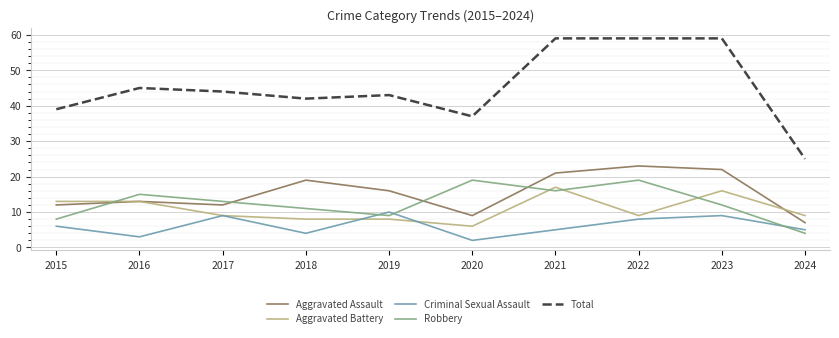

In Total, how many points are lower than both neighbors (excluding endpoints)?

2